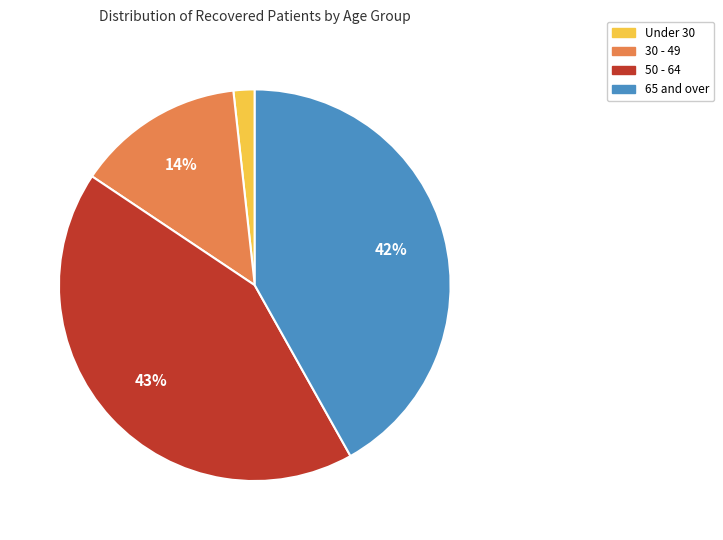

Count the number of slices in the pie.

4